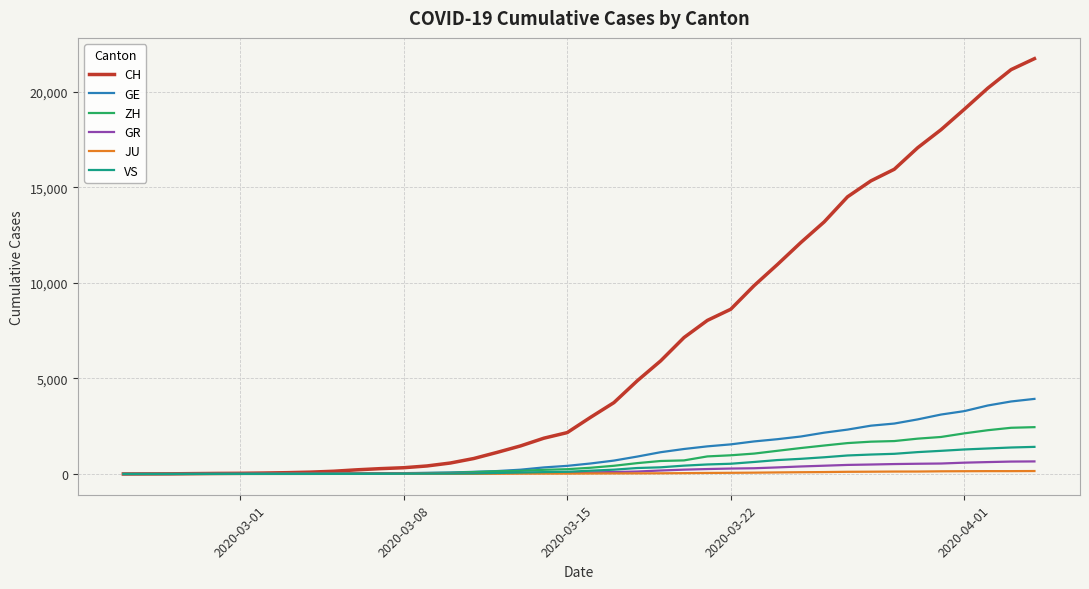

What is the maximum value for VS?

1418